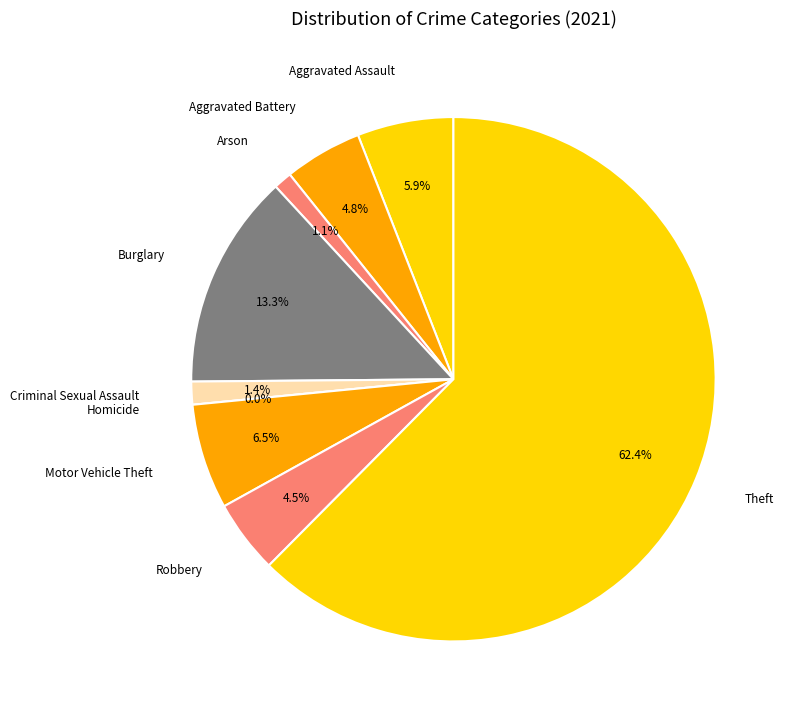

To the nearest percent, what is the difference between the largest and smallest slice percentages?

62%